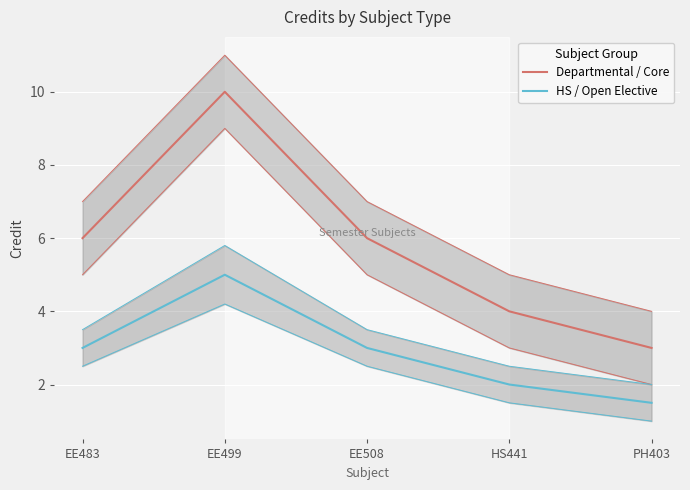

Where does the HS / Open Elective series first go above 3?

EE499